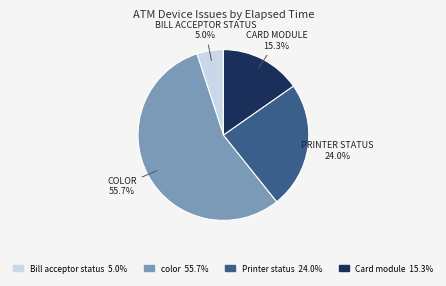

Count the number of slices in the pie.

4